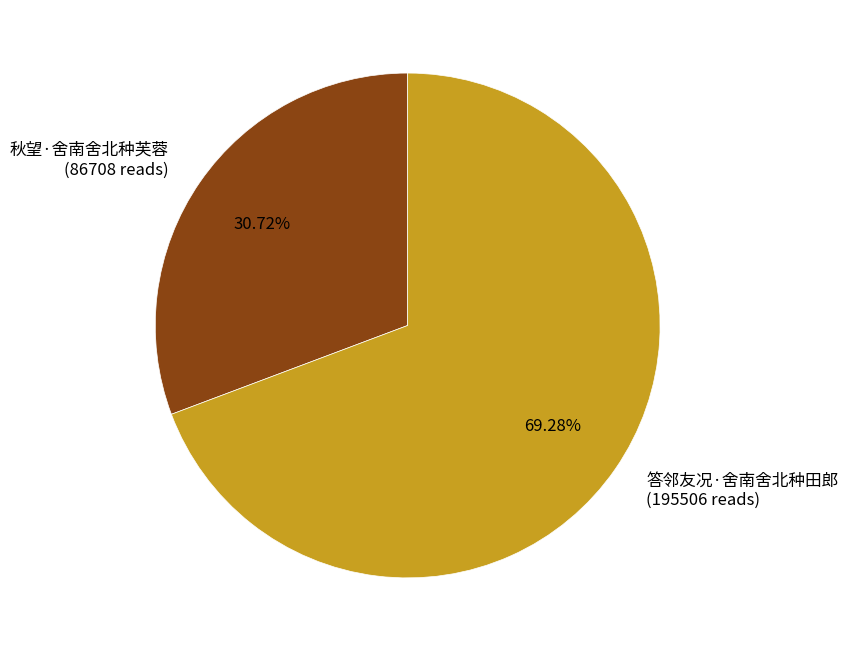

How many slices are in this pie chart?

2